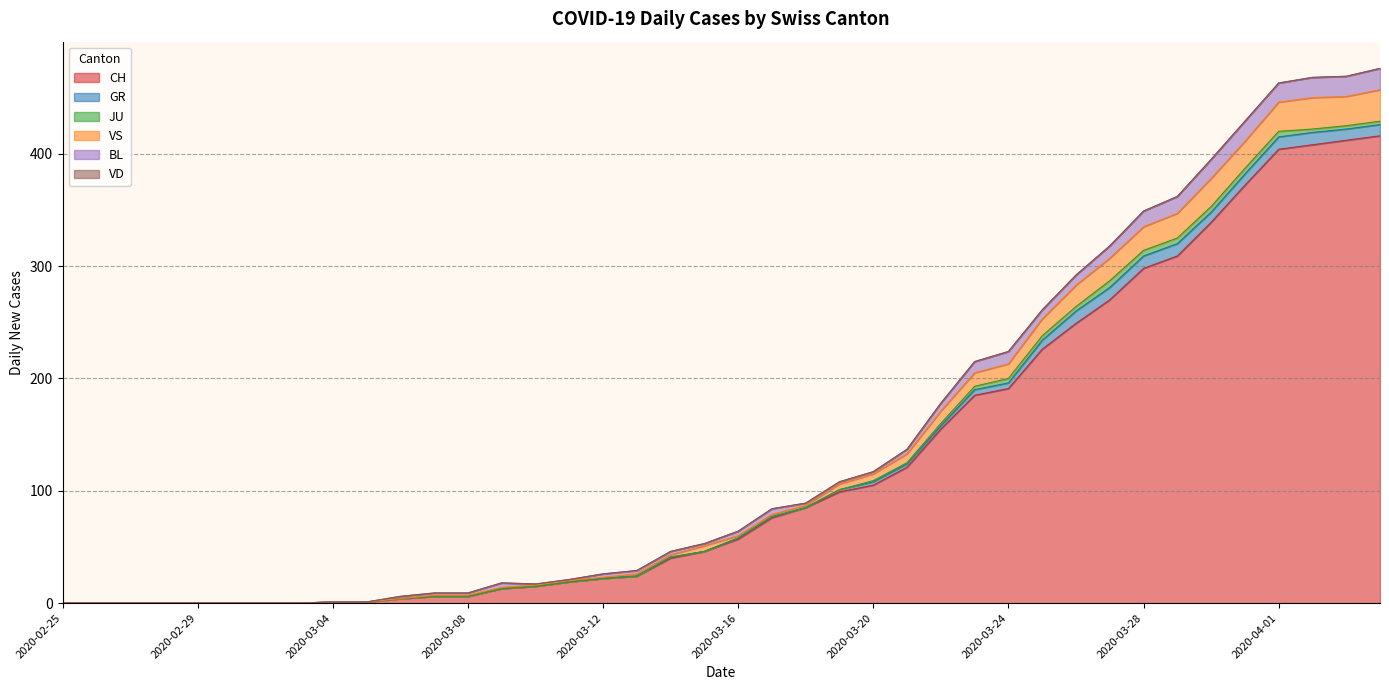

How many series are shown in this chart?

6